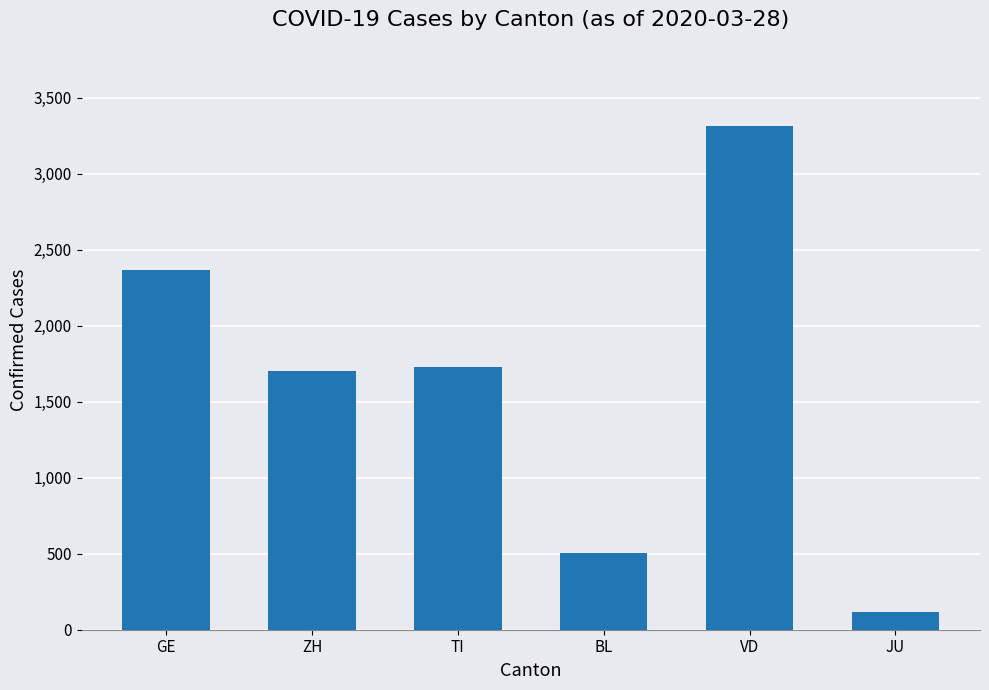

How many bars are there in total?

6